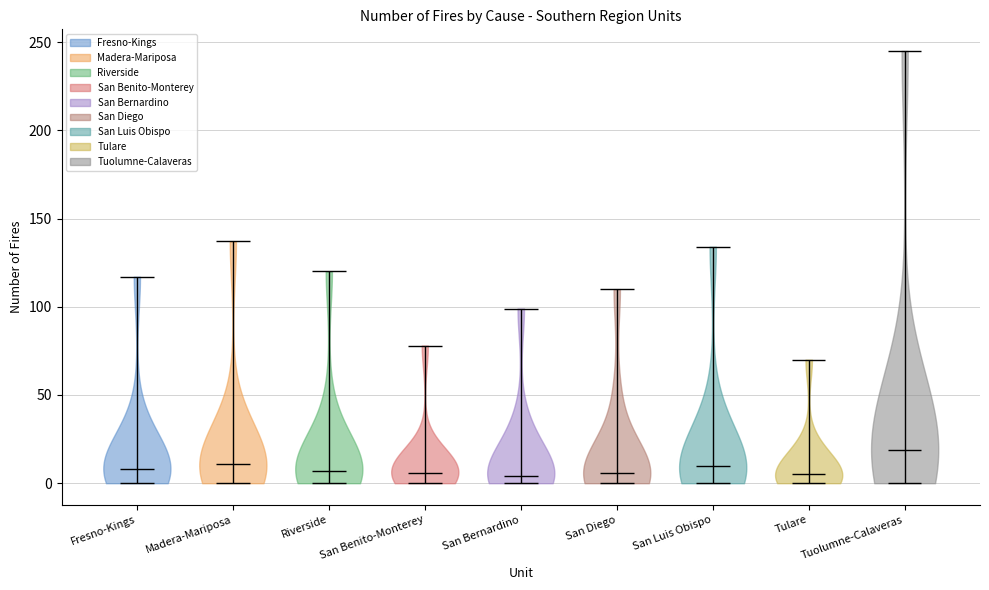

What is the highest point the violin for San Diego reaches on the y-axis? The values are not printed on the chart, so give them approximately, as read against the axis.

110